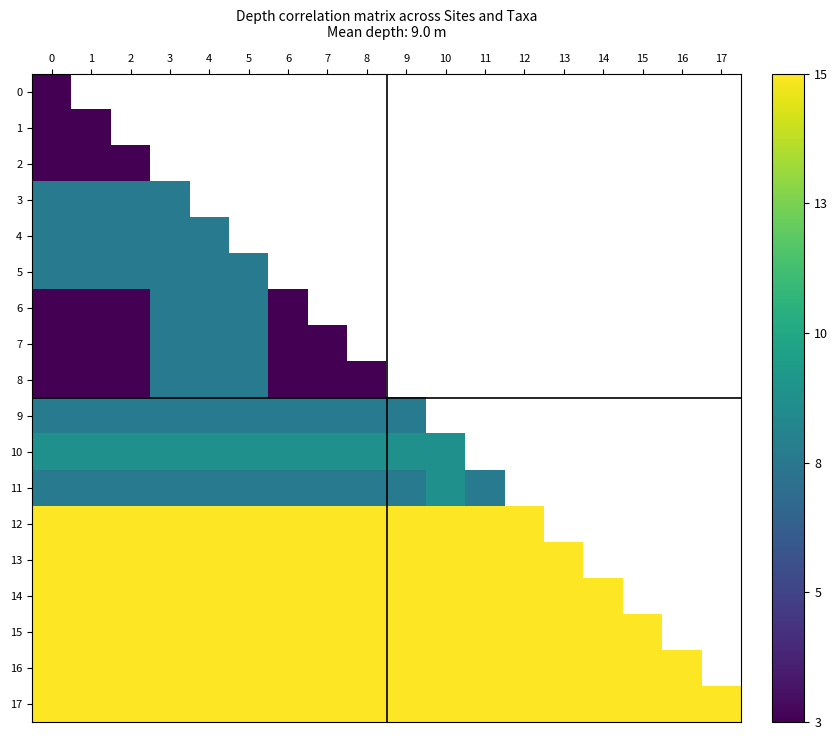

Which series has the largest total across all categories?

17